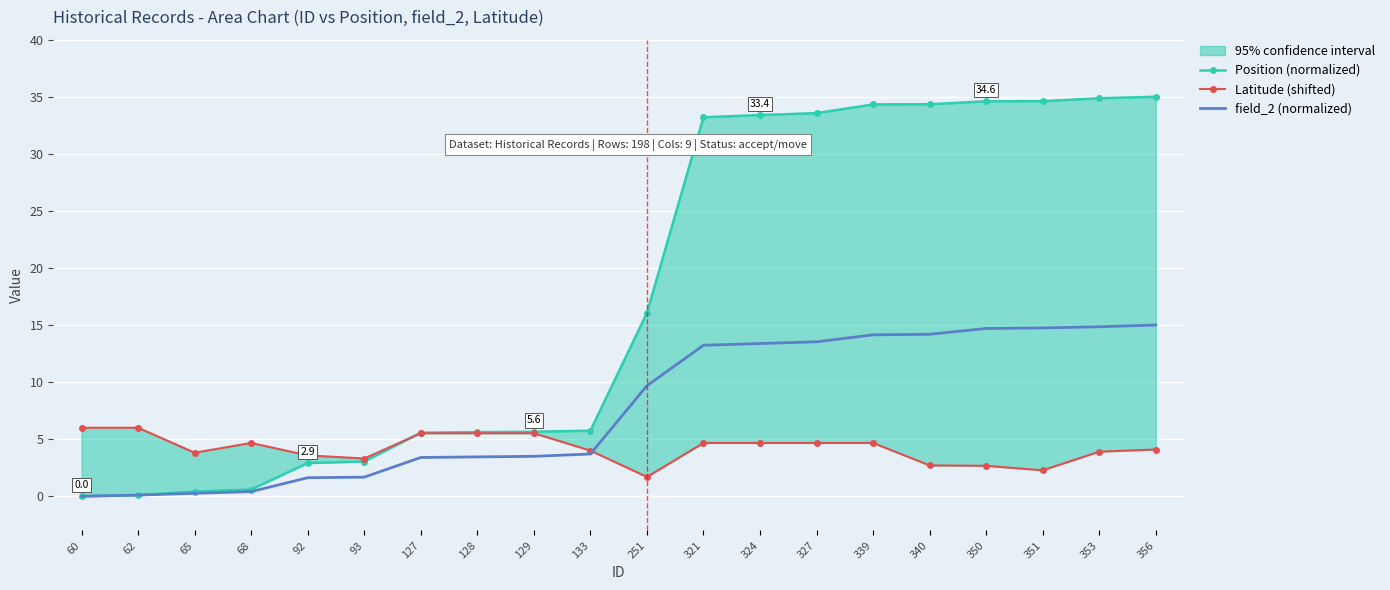

At how many categories does at least one series exceed 16?

10